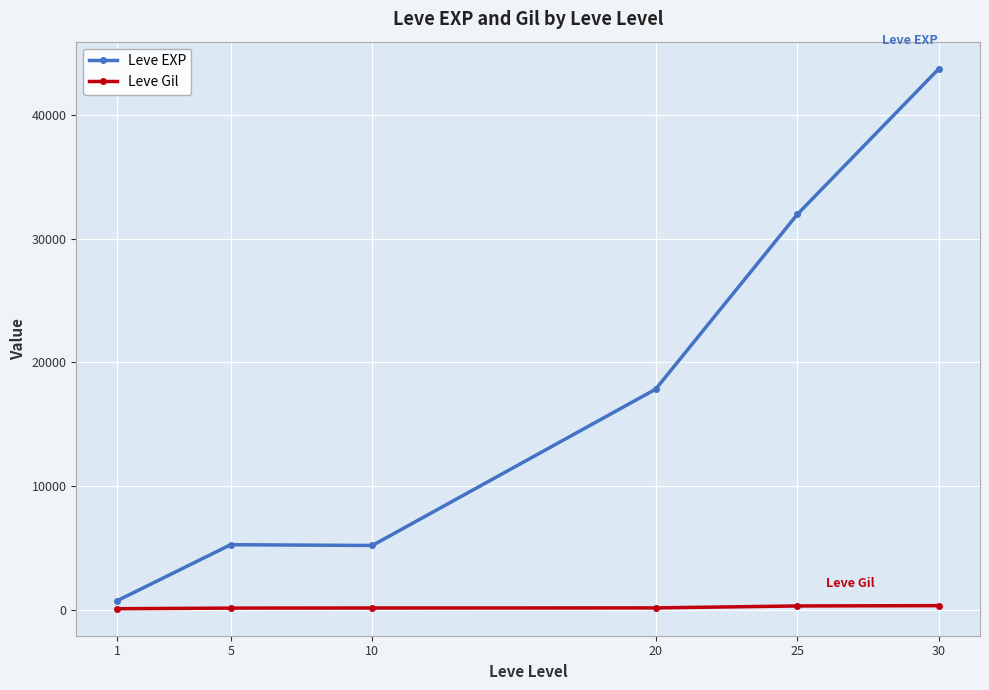

How many data points does each series have?

6